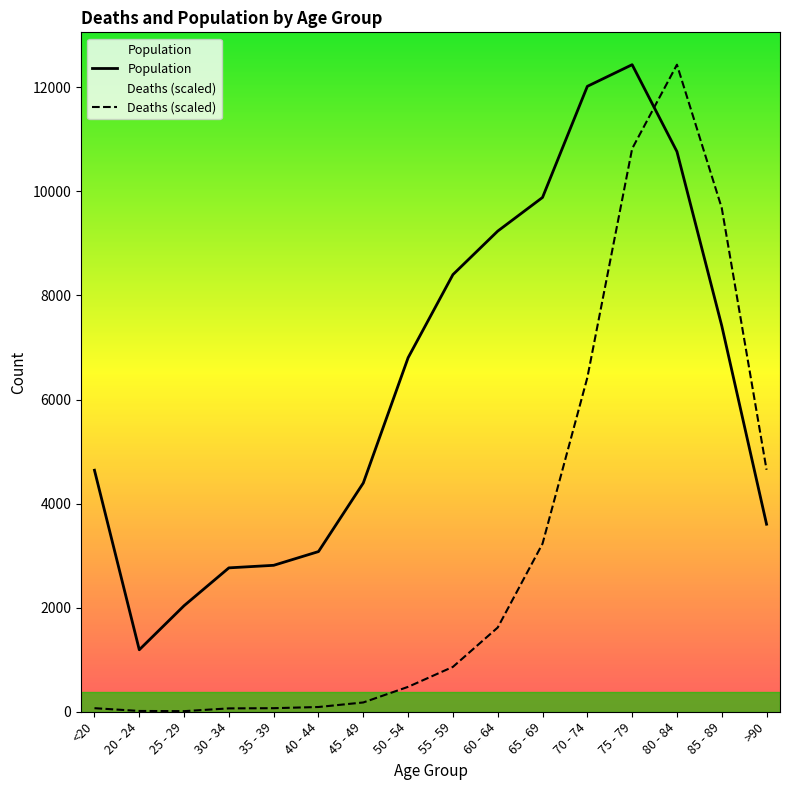

True or false: Population and Deaths (scaled) intersect in this chart.

True